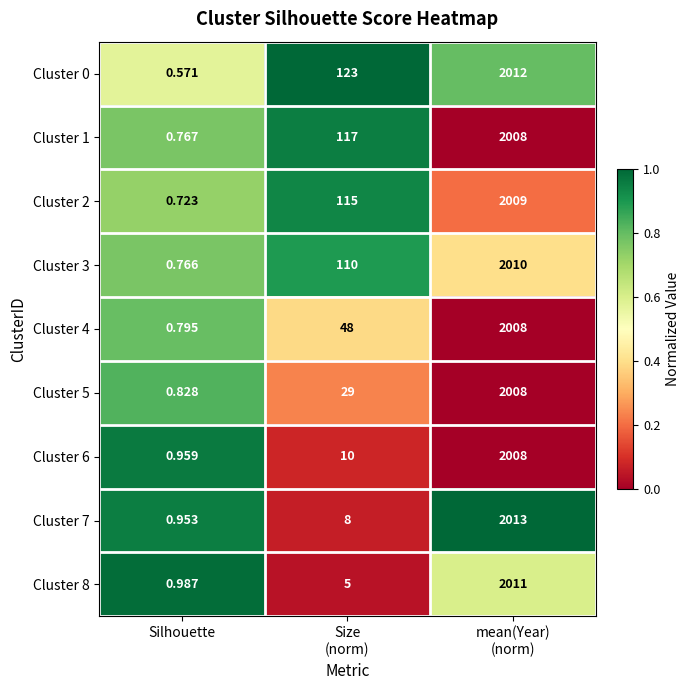

At which label does Cluster 1 reach its minimum?

Silhouette